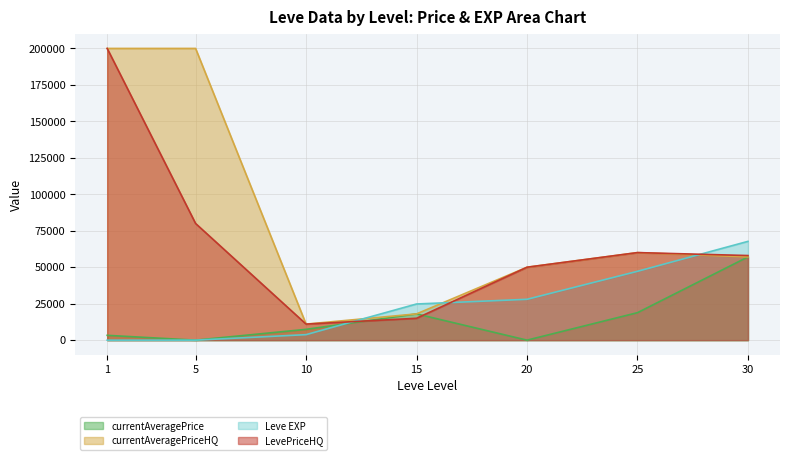

What is the maximum value shown in the chart?

200000